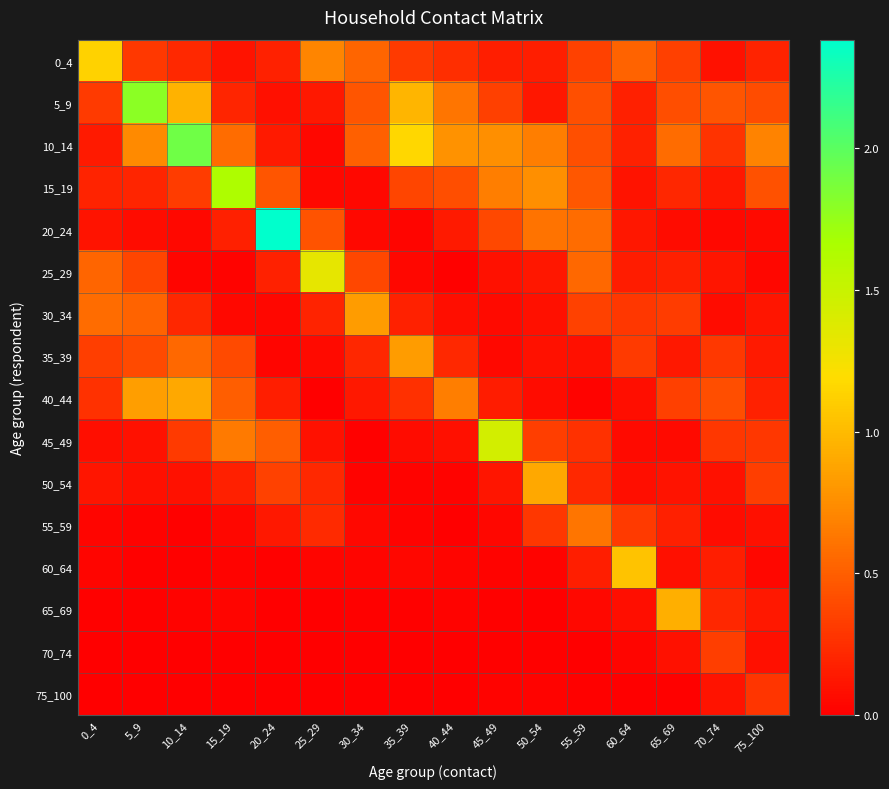

Which label corresponds to the smallest value in the chart?

25_29